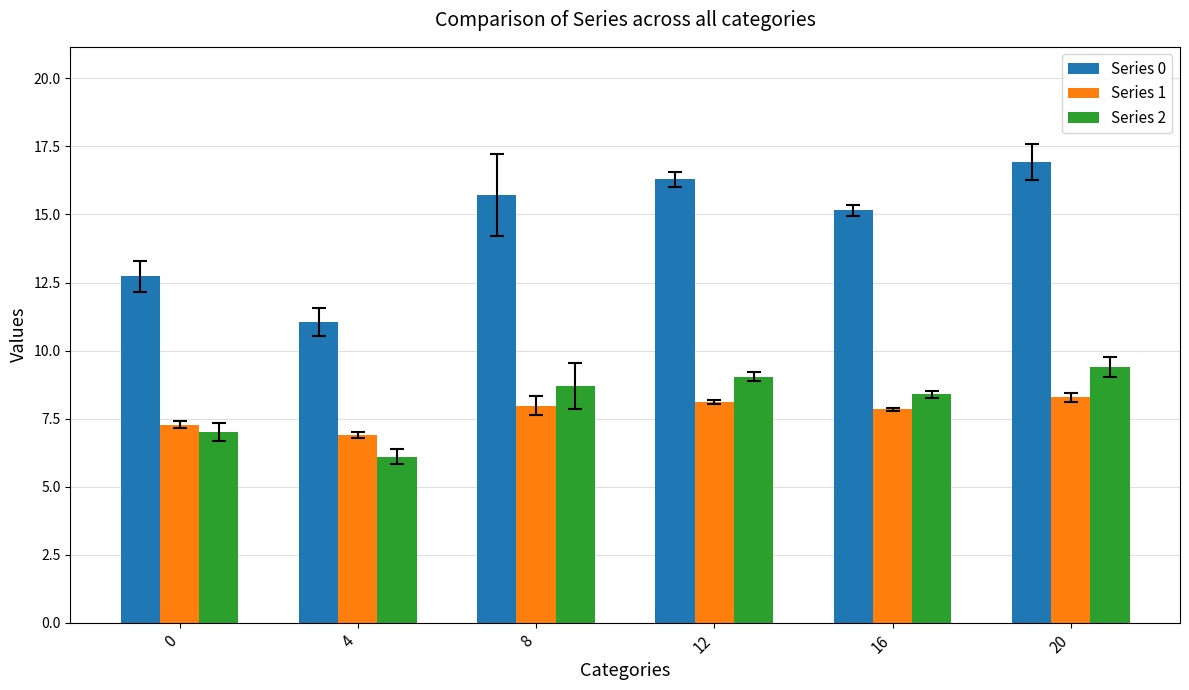

Rank the series by their maximum value, from highest to lowest.

Series 0, Series 2, Series 1